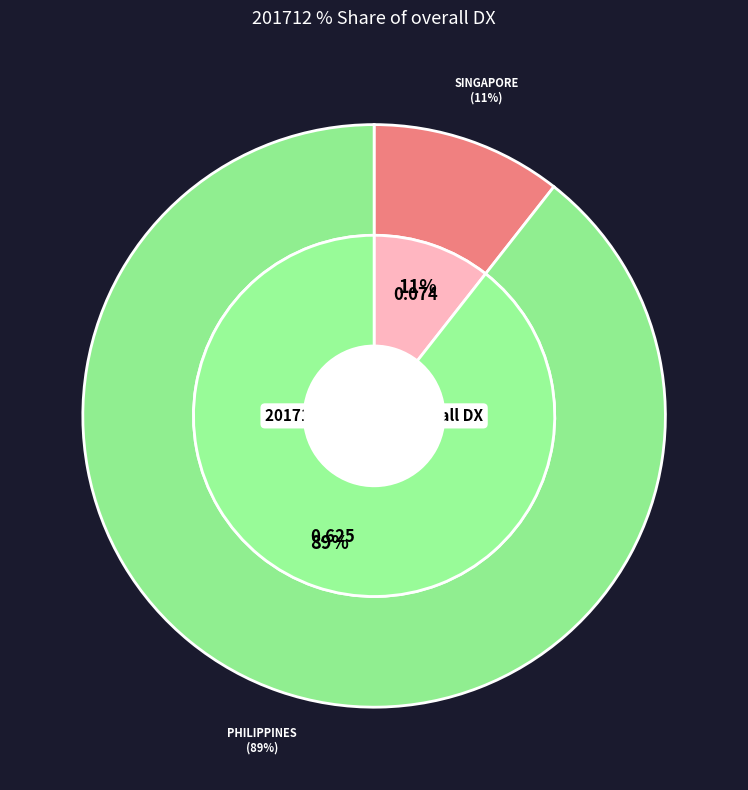

Is it true that SINGAPORE is 11% of the pie?

True